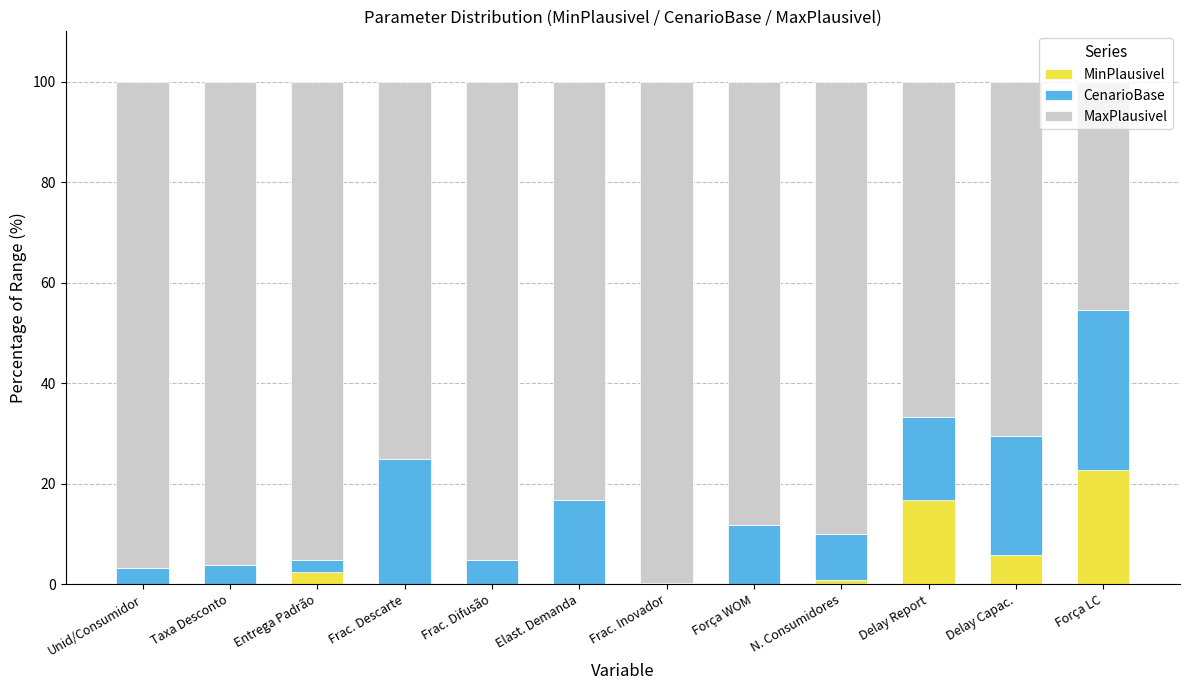

What is the sum of the MinPlausivel values at Taxa Desconto and Entrega Padrão?

2.4